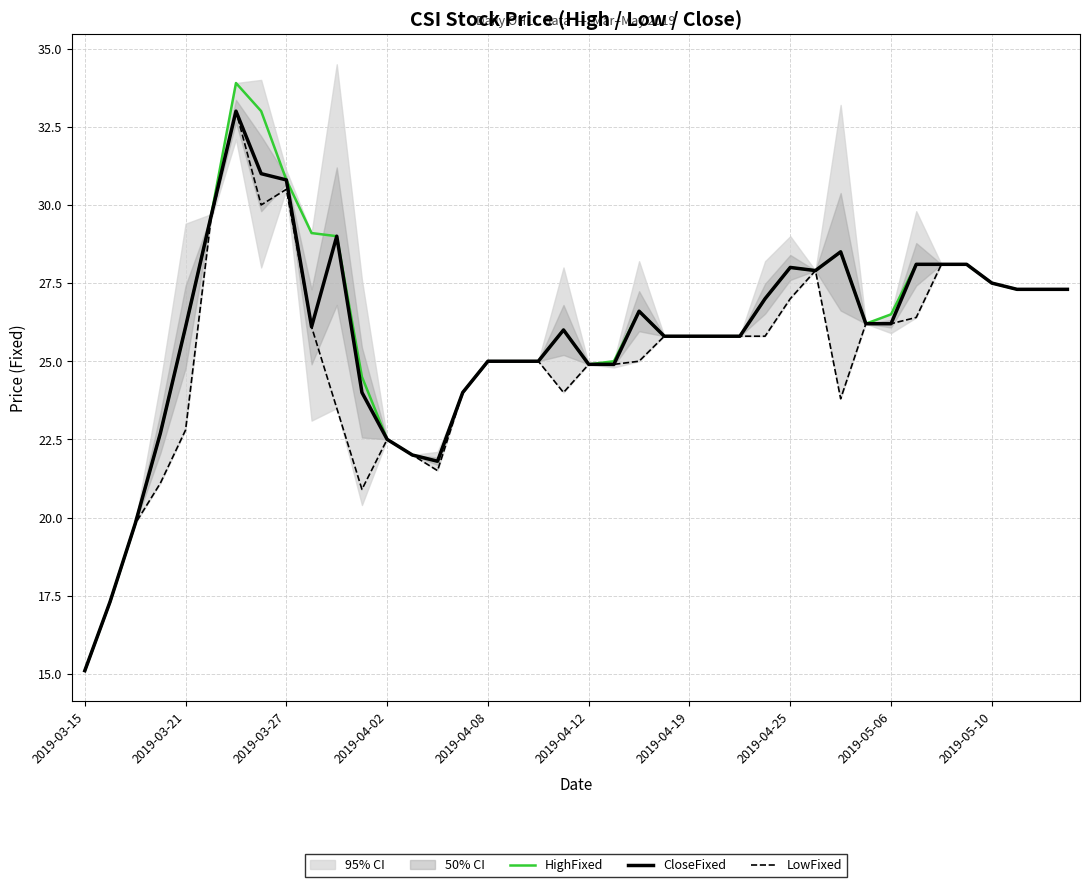

What is the sum of all HighFixed values?

1039.7